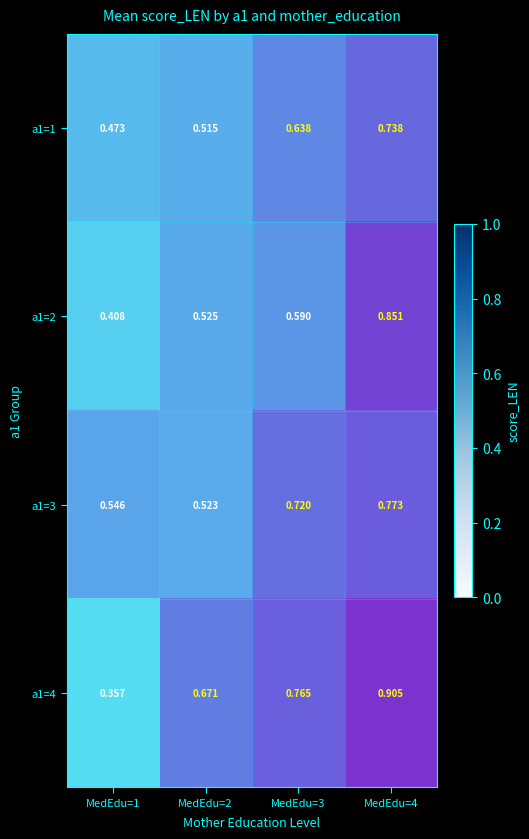

Which series has the largest range (max minus min)?

a1=4